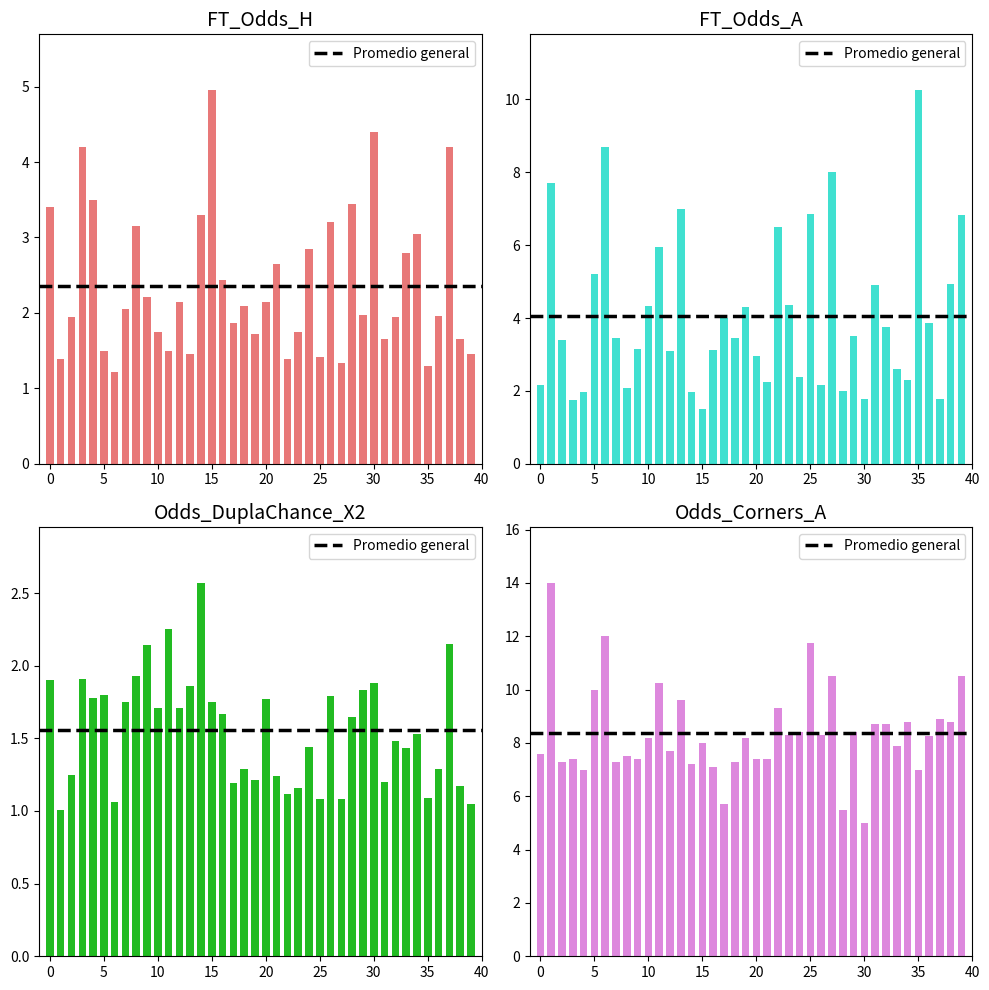

Which series has the largest total across all categories?

Odds_Corners_A